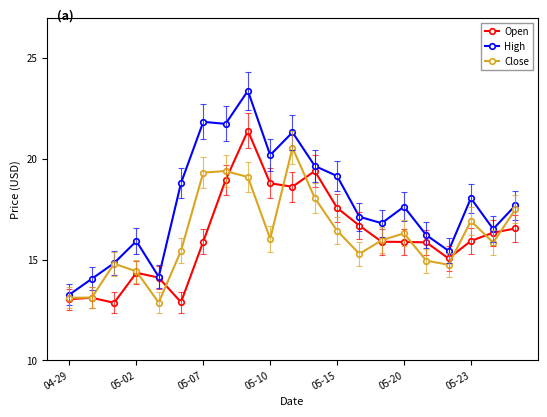

Count the number of data series in this chart.

3